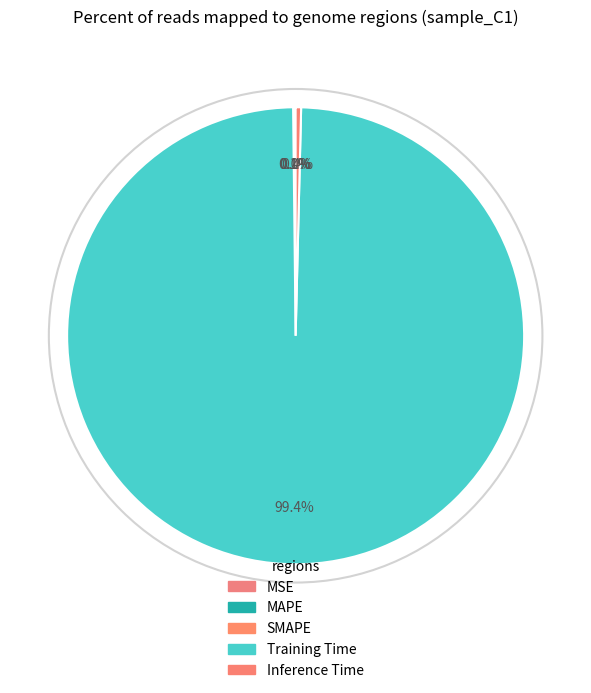

How much of the chart is everything except MSE?

100.0%